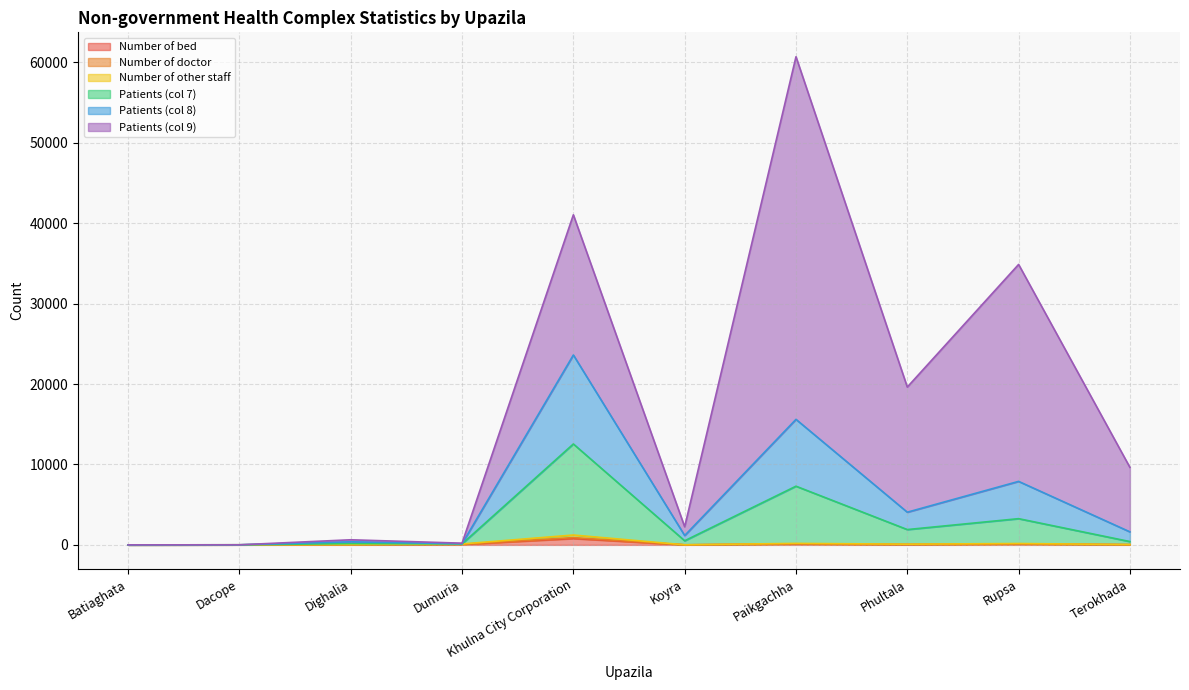

At which category is the sum across all series the highest?

Paikgachha